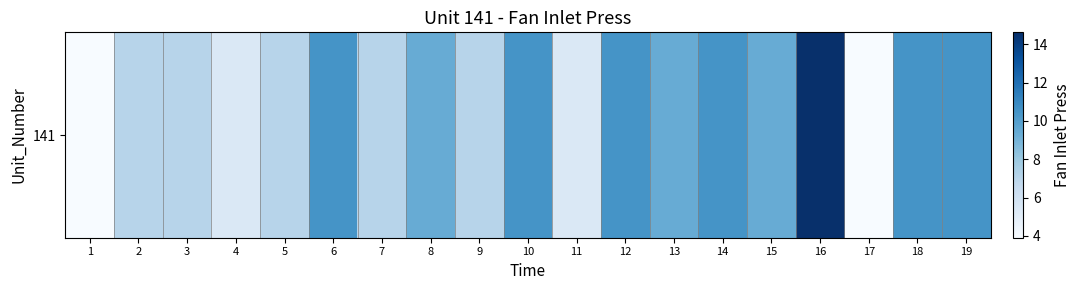

Is it true that the value at 14 is 10.5?

True